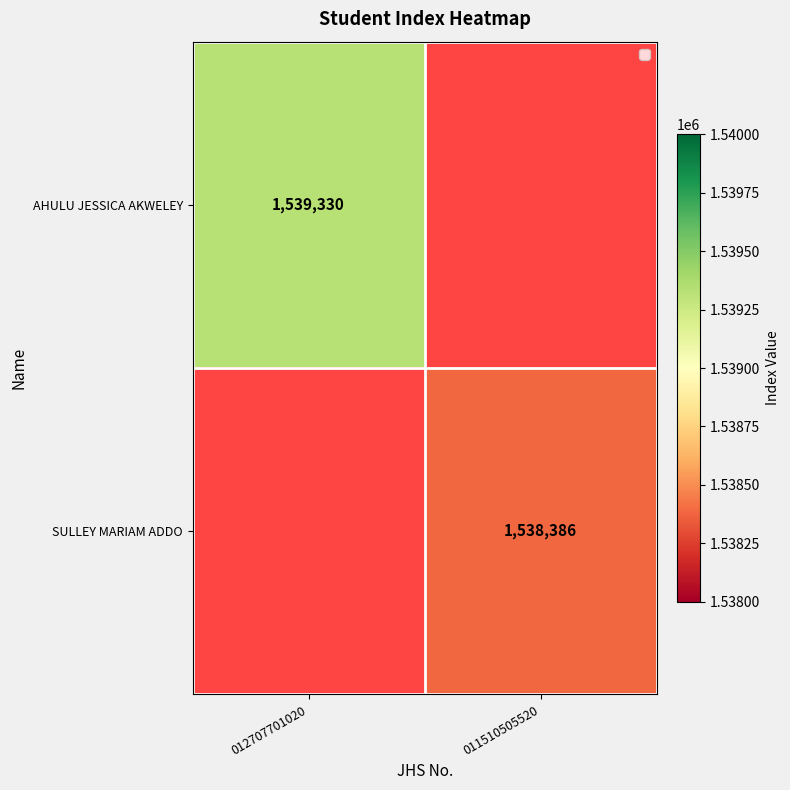

Between 011510505520 and 012707701020, which is larger?

012707701020